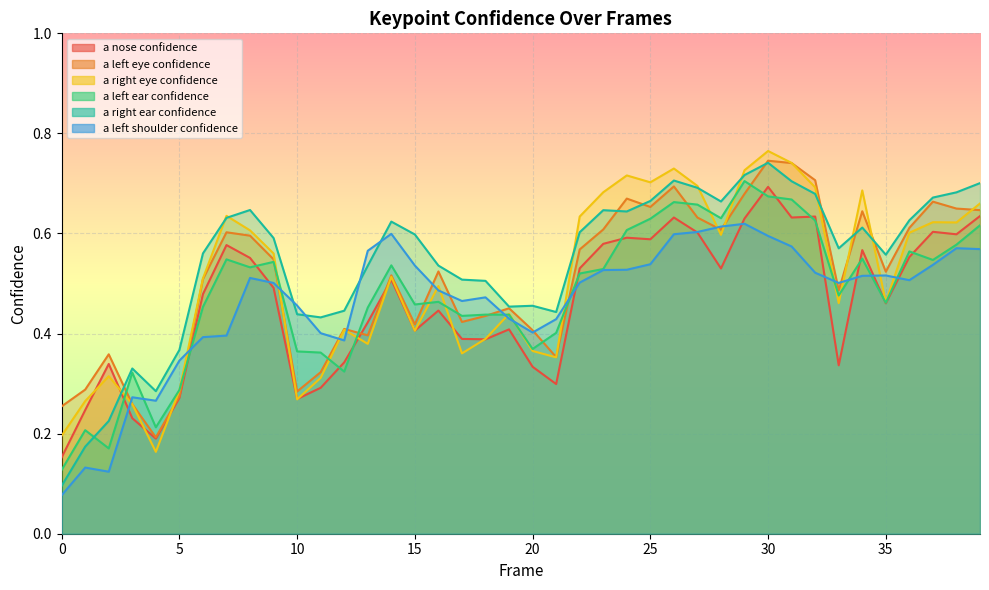

The a_nose_confidence series shows 0.2 at 11. True or false?

False